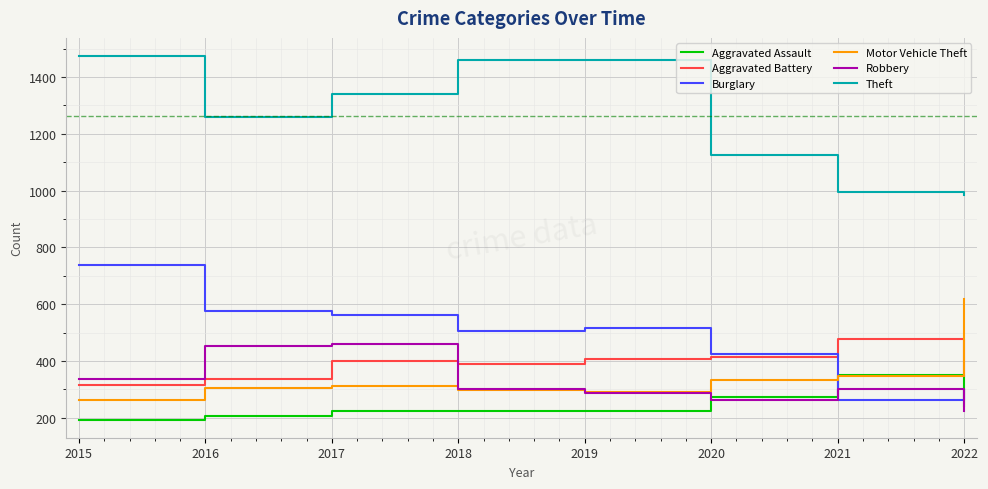

Is the value of Robbery at 2015 greater than the value of Aggravated Assault at 2022?

Yes